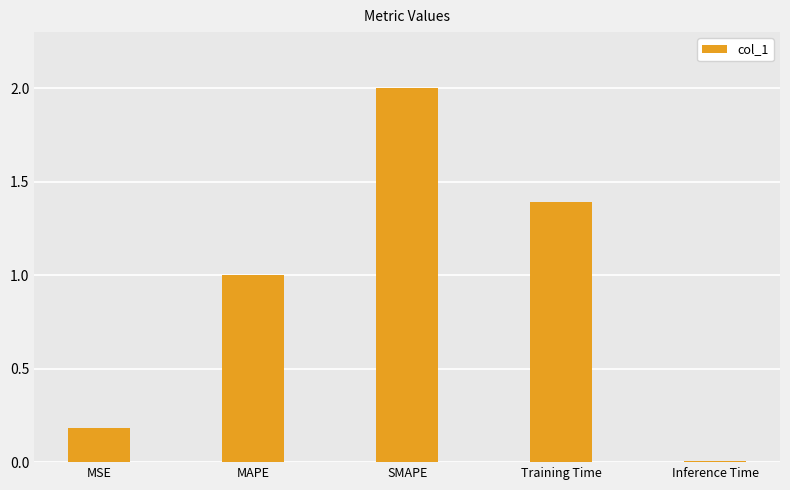

Which label corresponds to the smallest value in the chart?

Inference Time